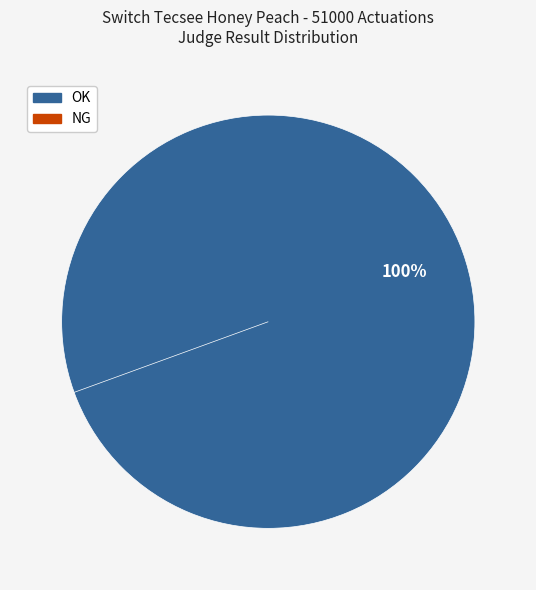

Is it true that OK is 100% of the pie?

True